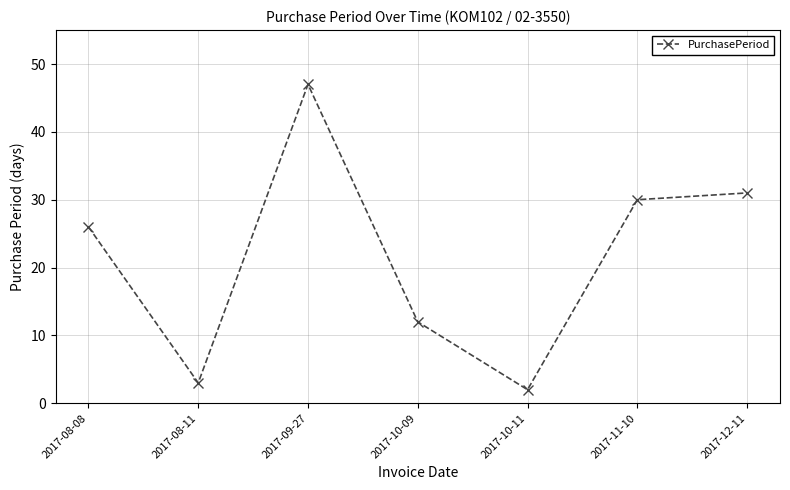

Which label corresponds to the smallest value in the chart?

2017-10-11